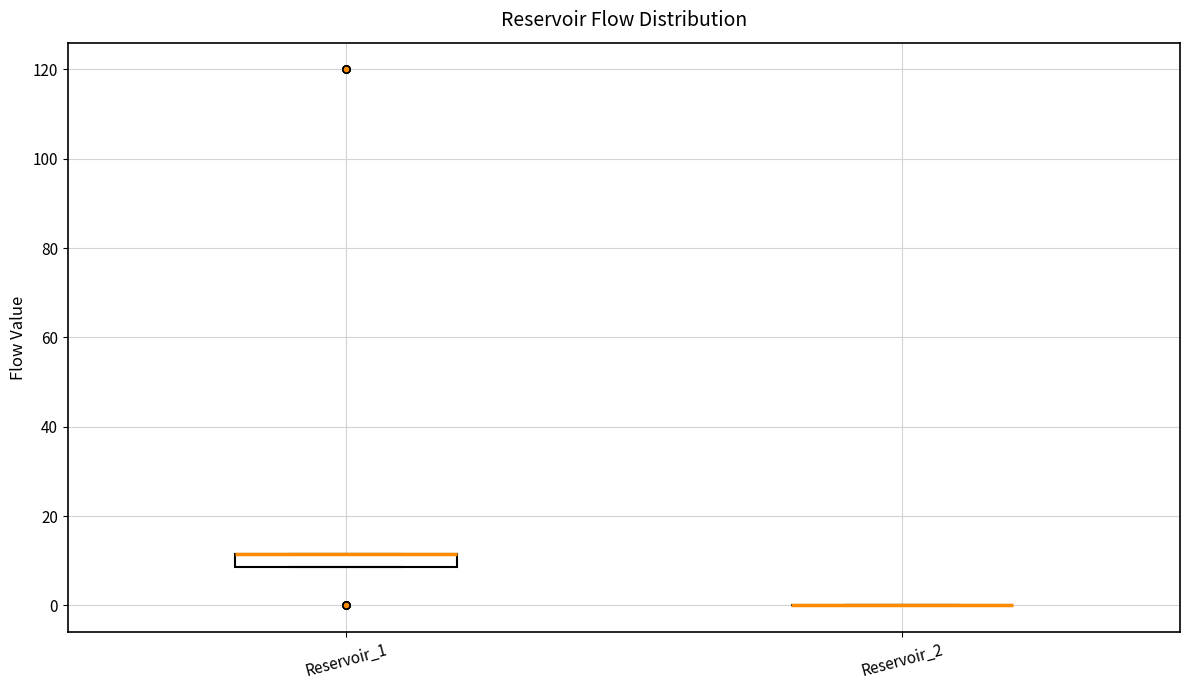

Comparing the boxes themselves (not the whiskers), which one is the tallest?

Reservoir_1